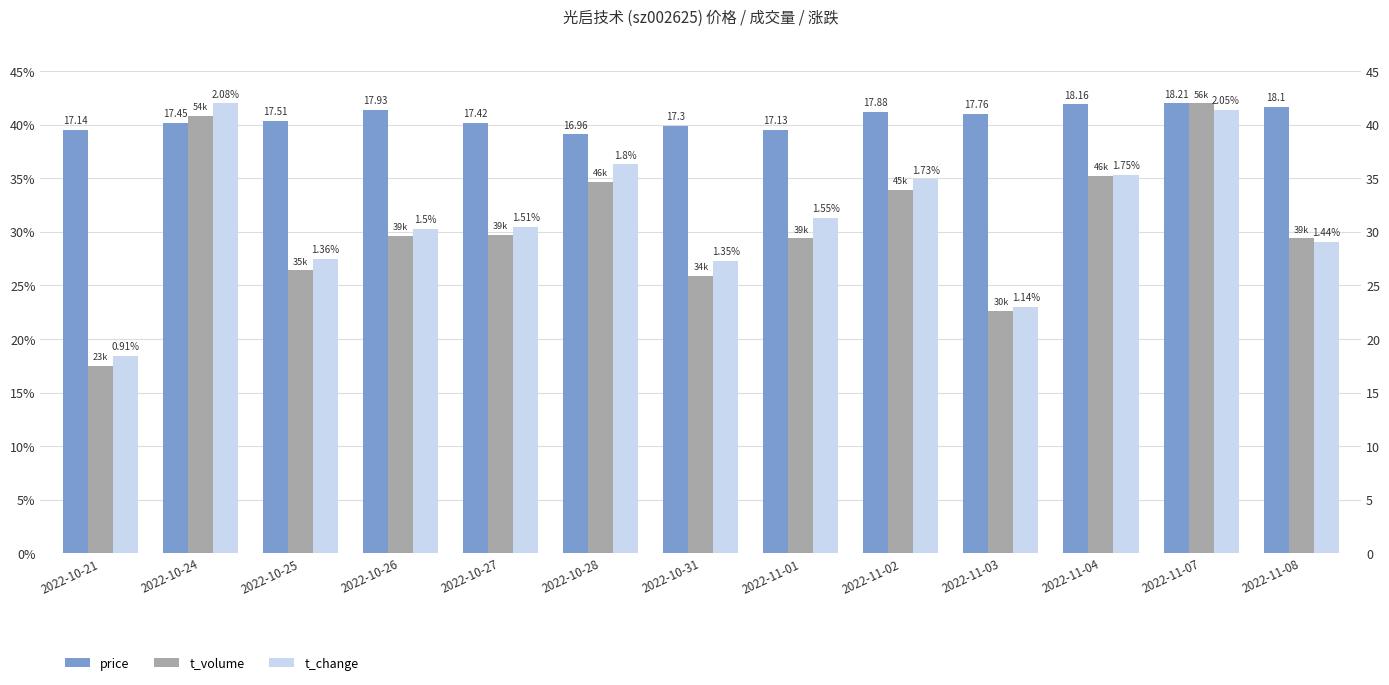

Are the bars grouped side by side (vs. stacked)?

Yes